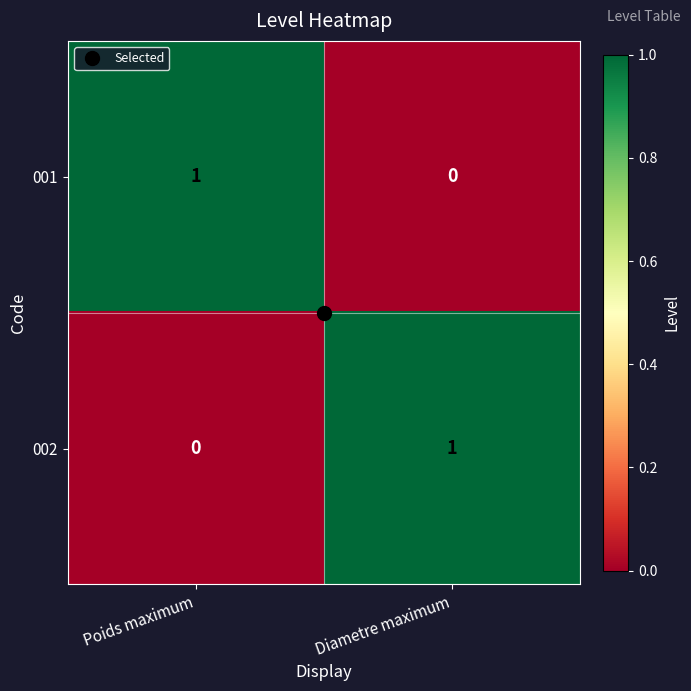

The value of 001 at Diametre maximum is 0. True or false?

True